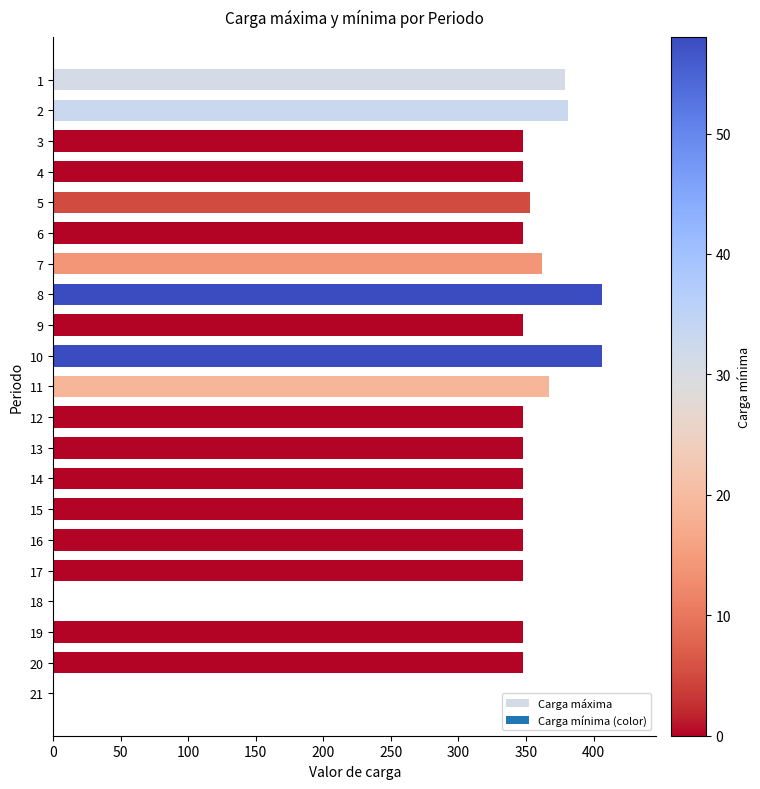

The chart shows a value of 98 at 15. True or false?

False